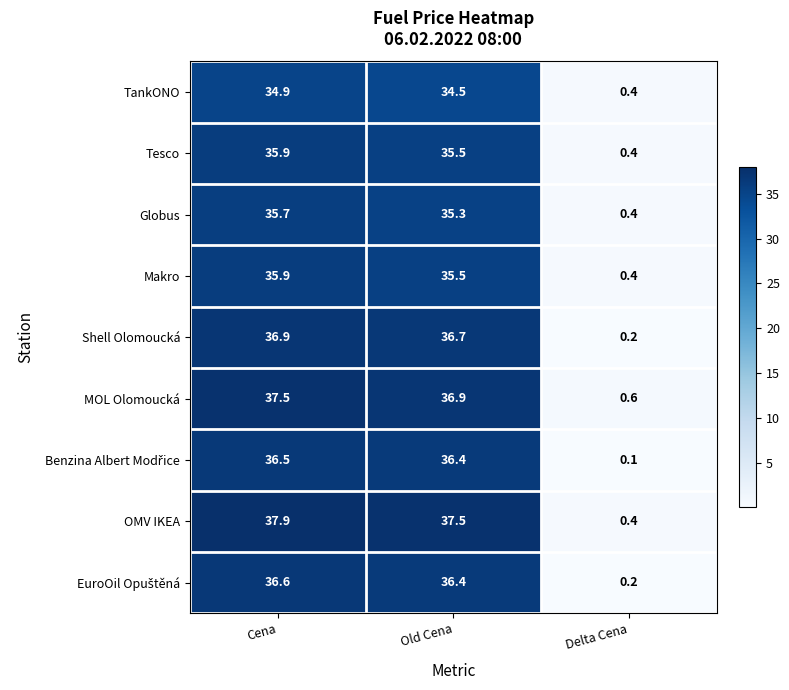

Which series has the widest spread of values?

OMV IKEA